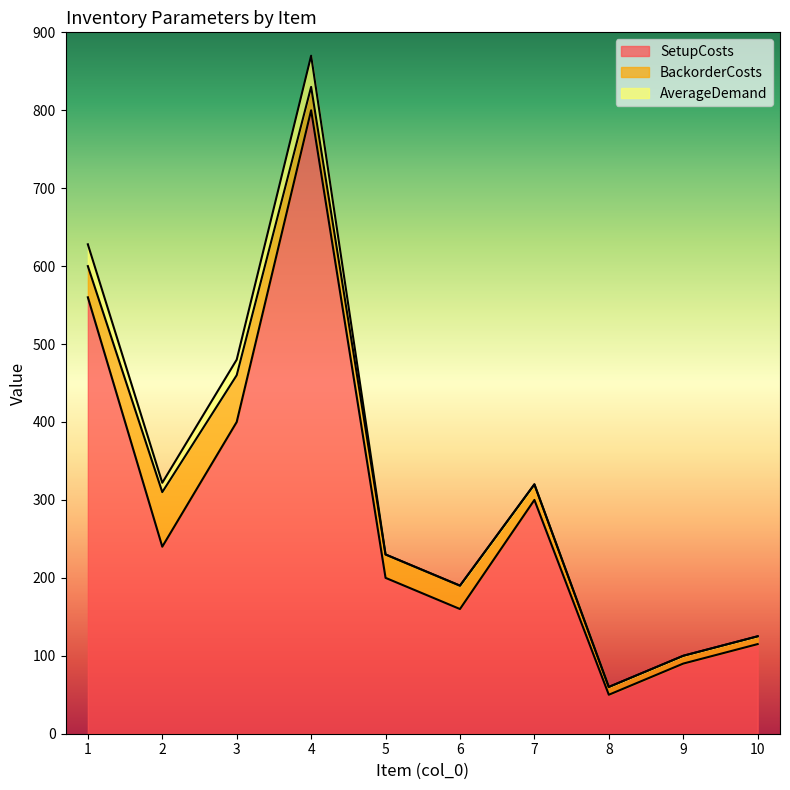

At how many categories does at least one series exceed 148?

7